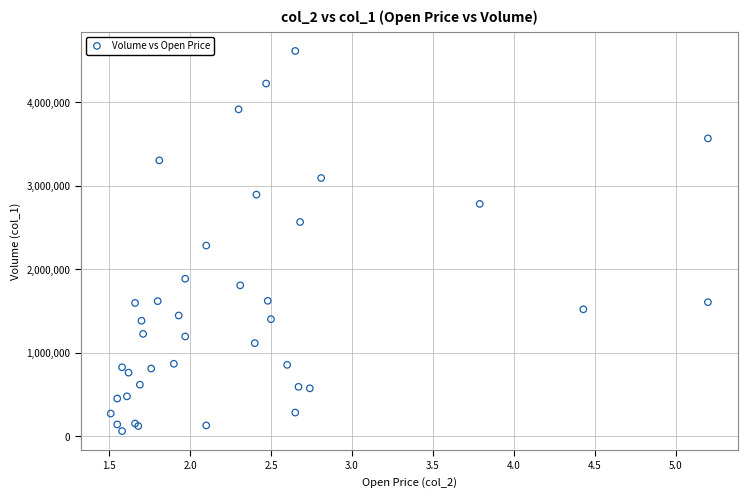

What Y value in the scatter plot is closest to 2335500?

2281000